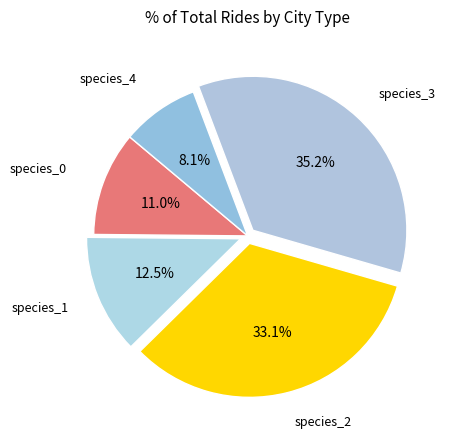

Count the number of slices in the pie.

5